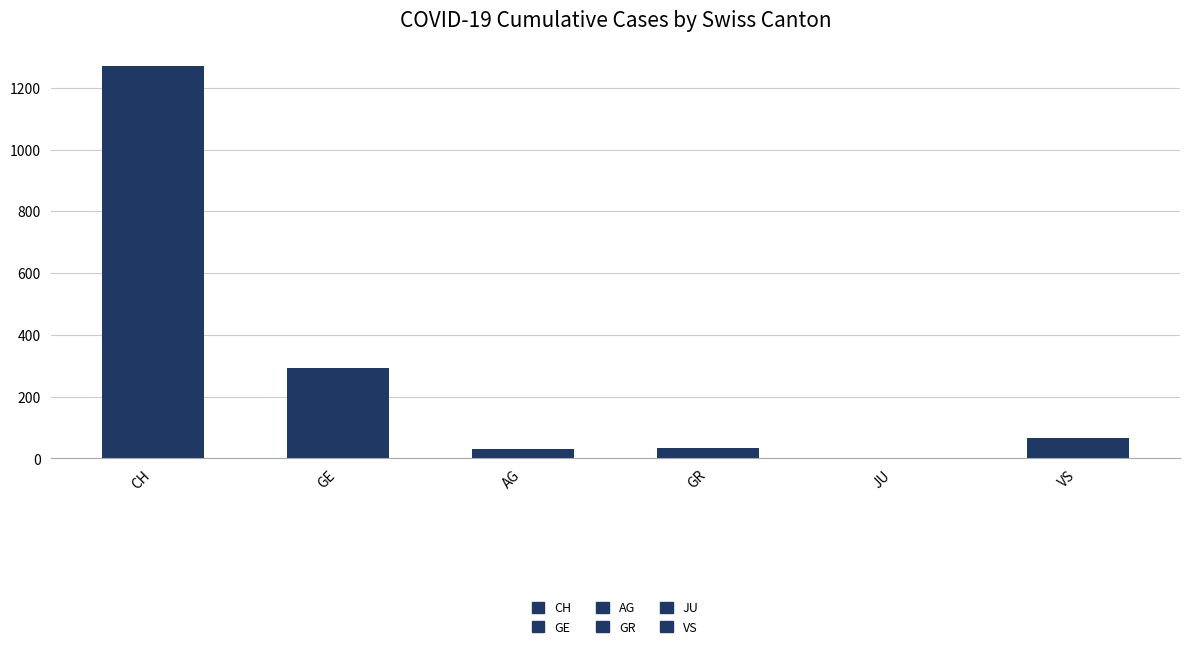

What is the greatest value displayed?

1272